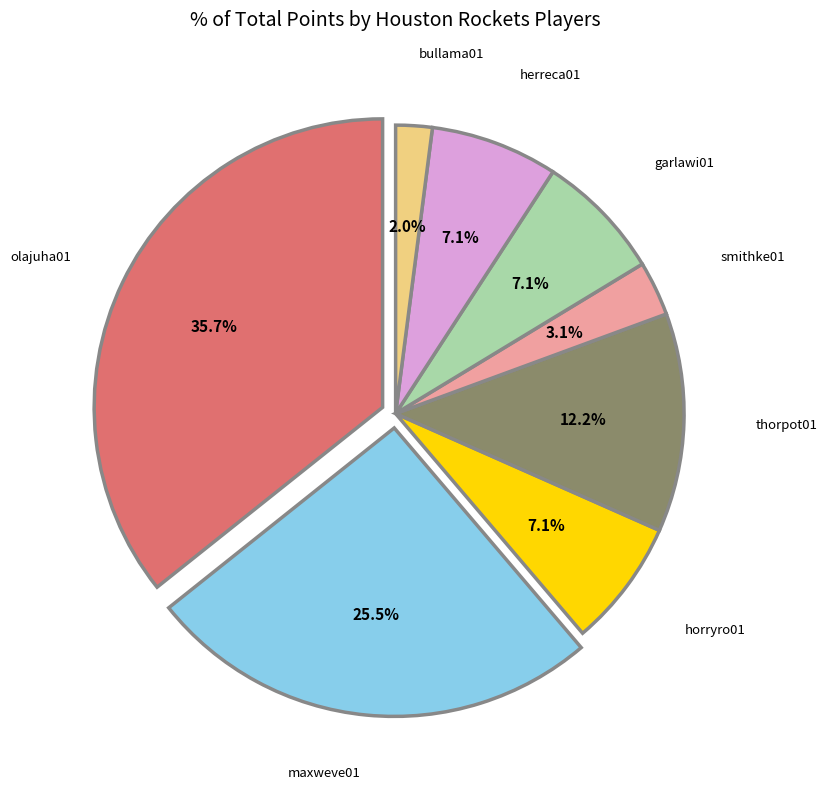

Count the number of slices in the pie.

8